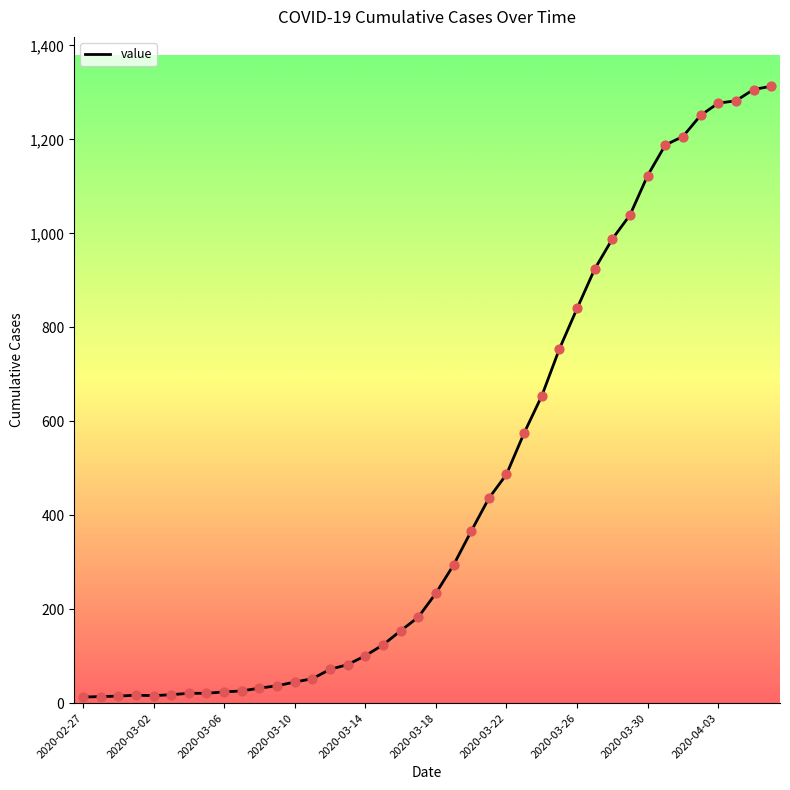

What is the greatest value displayed?

1313